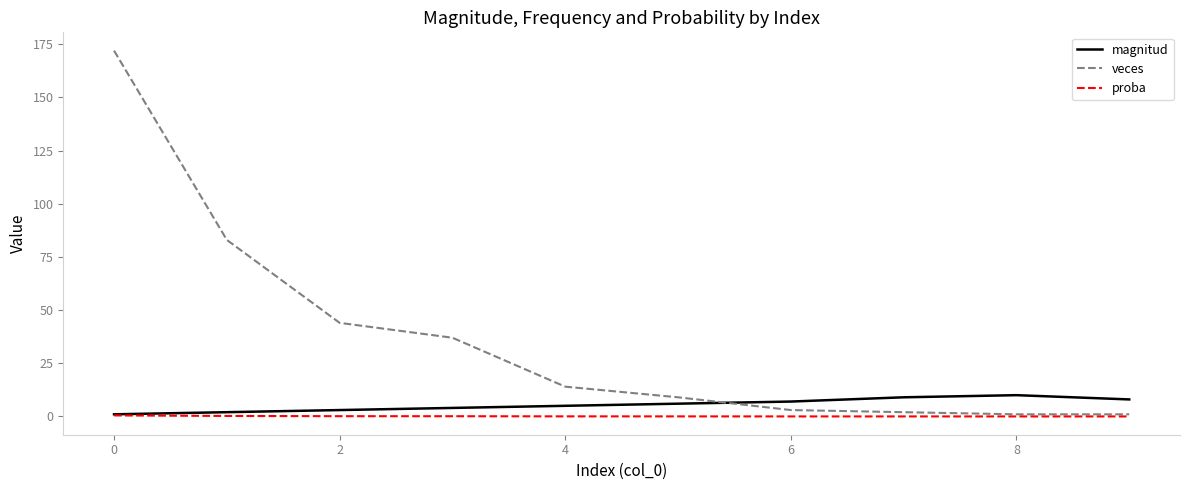

List the series in order of their peak value, highest first.

veces, magnitud, proba